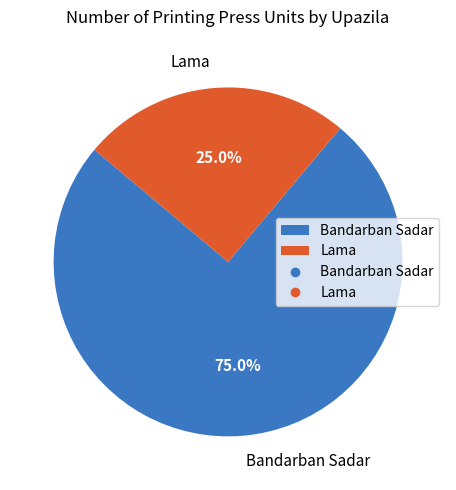

To the nearest percent, what portion does Bandarban Sadar represent?

75%